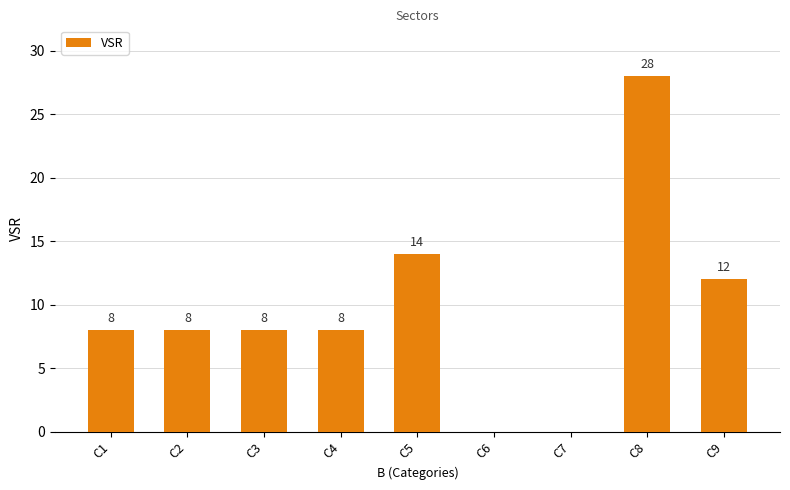

Count the number of data series in this chart.

1